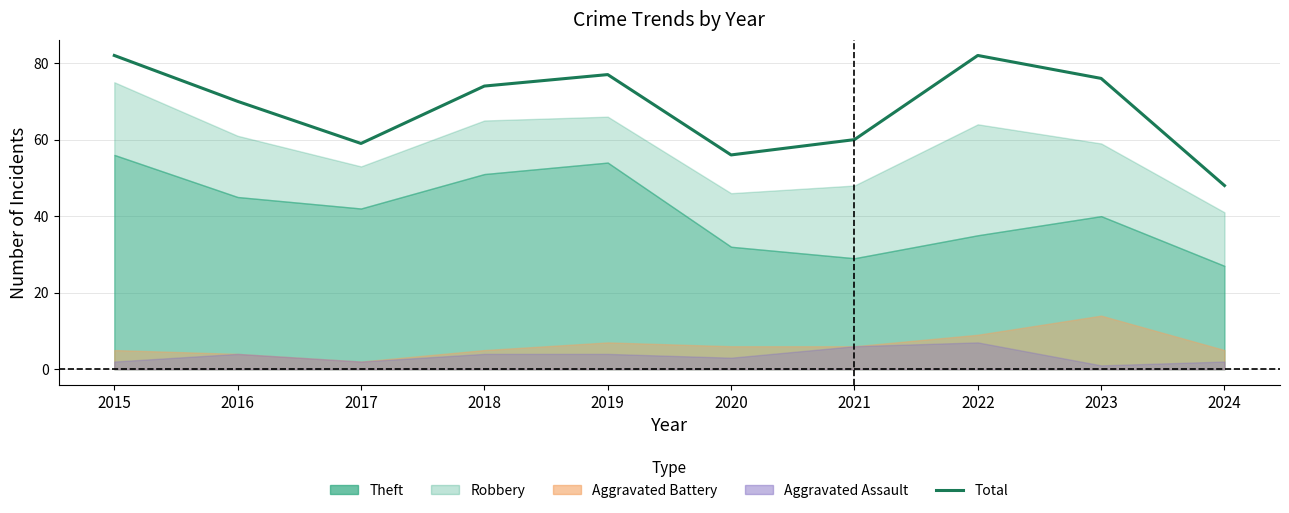

What is the change in value from 2022 to 2023?

-6